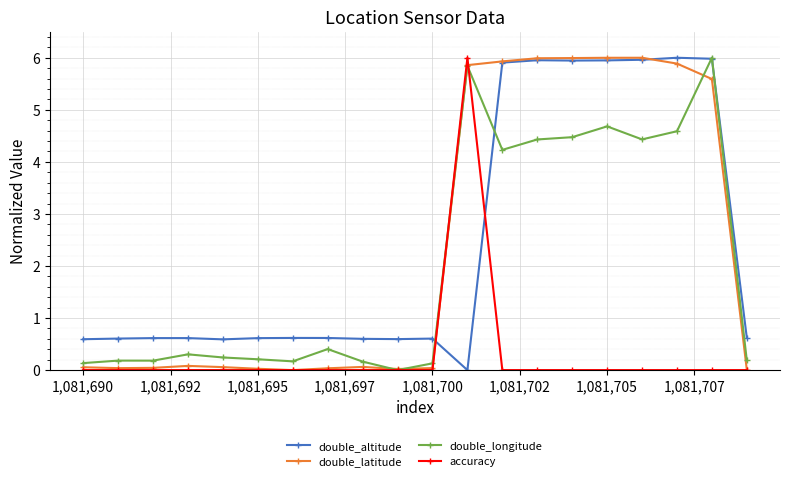

What is the value of the double_longitude point at the 8th from the left?

0.4